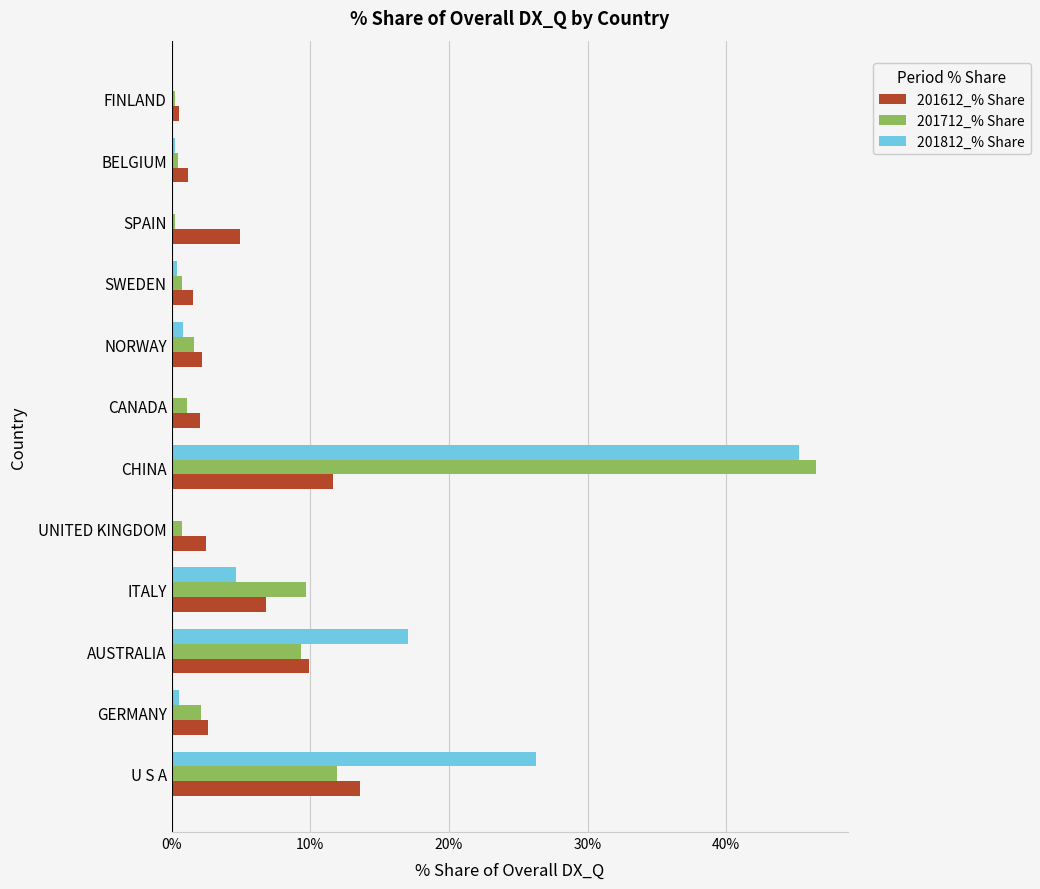

At which label is 201712_% Share closest to 23?

U S A